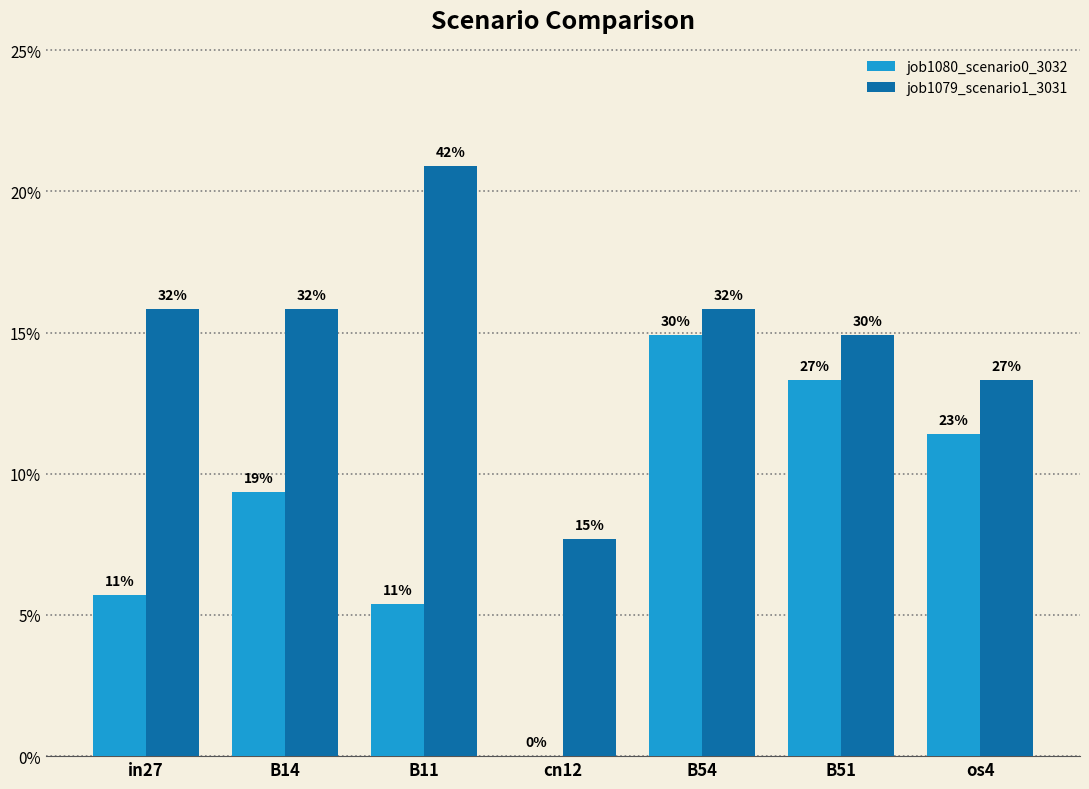

The job1080_scenario0_3032 series shows 0.1 at B11. True or false?

True